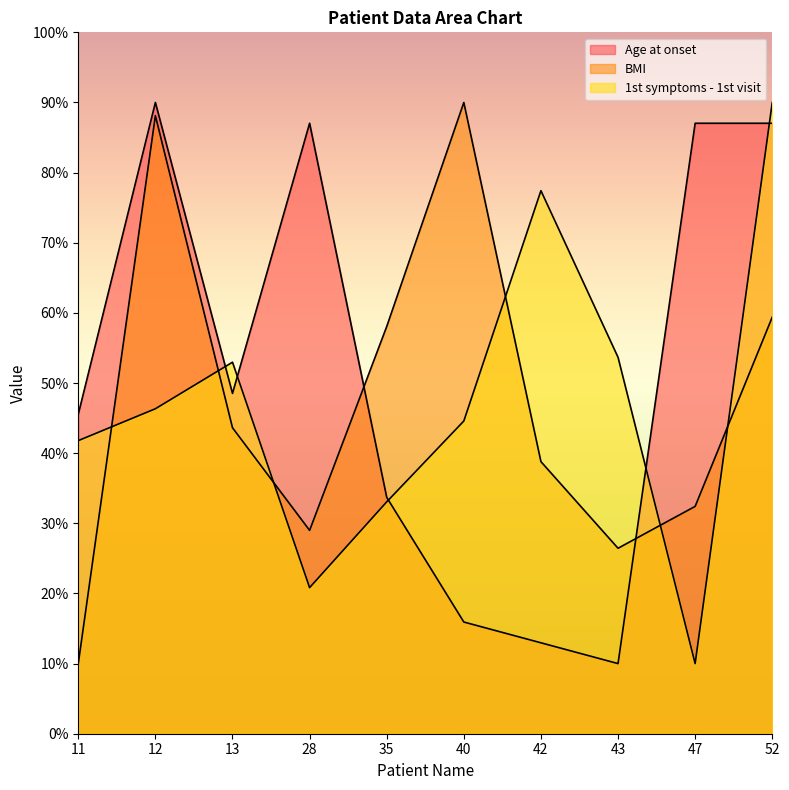

True or false: Age at onset and BMI cross at least once.

True